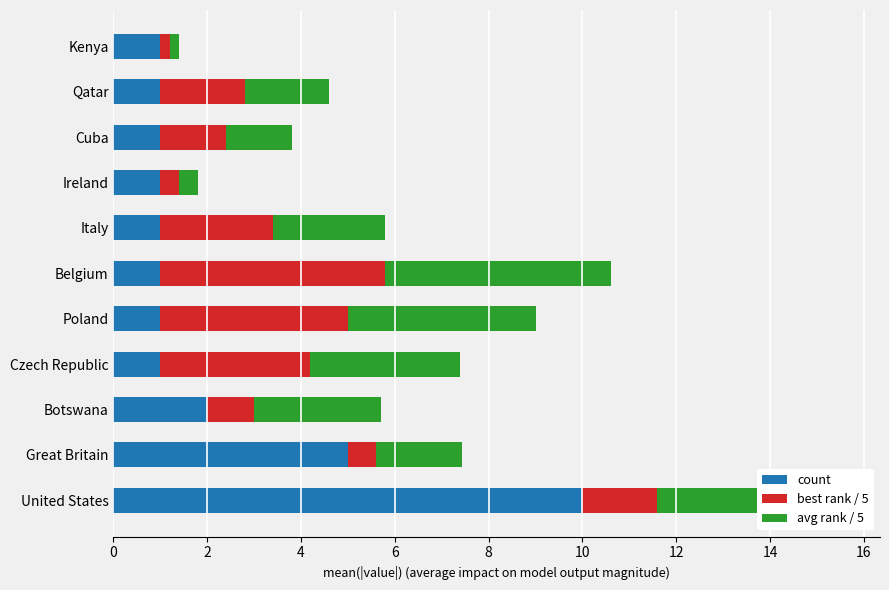

At which category is the sum across all series the highest?

United States